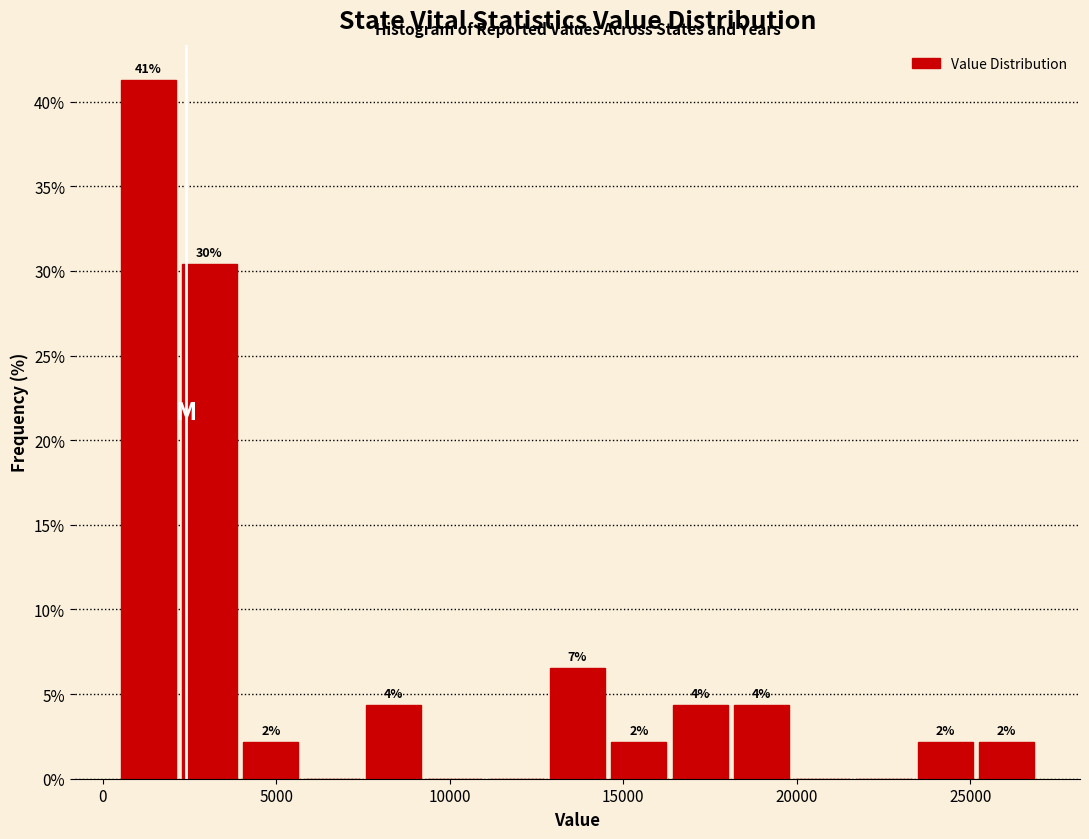

Around what value on the x-axis is the tallest bar? Give the approximate position of its centre, as read against the axis.

1500